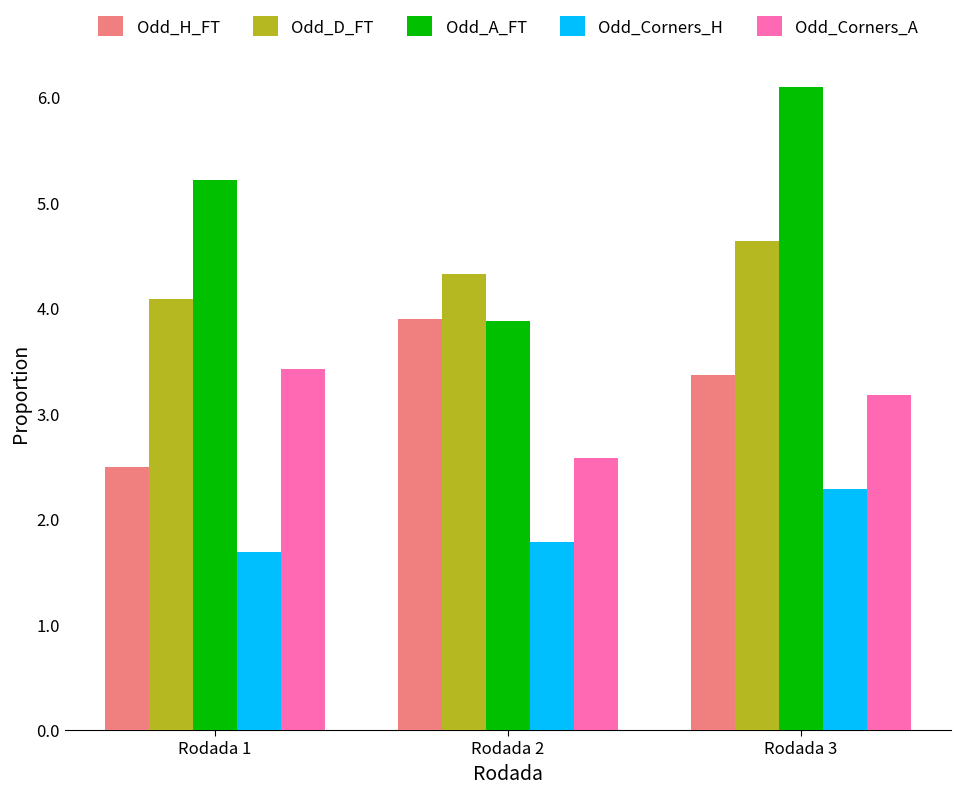

What are all the series names shown in the legend?

Odd_H_FT, Odd_D_FT, Odd_A_FT, Odd_Corners_H, Odd_Corners_A